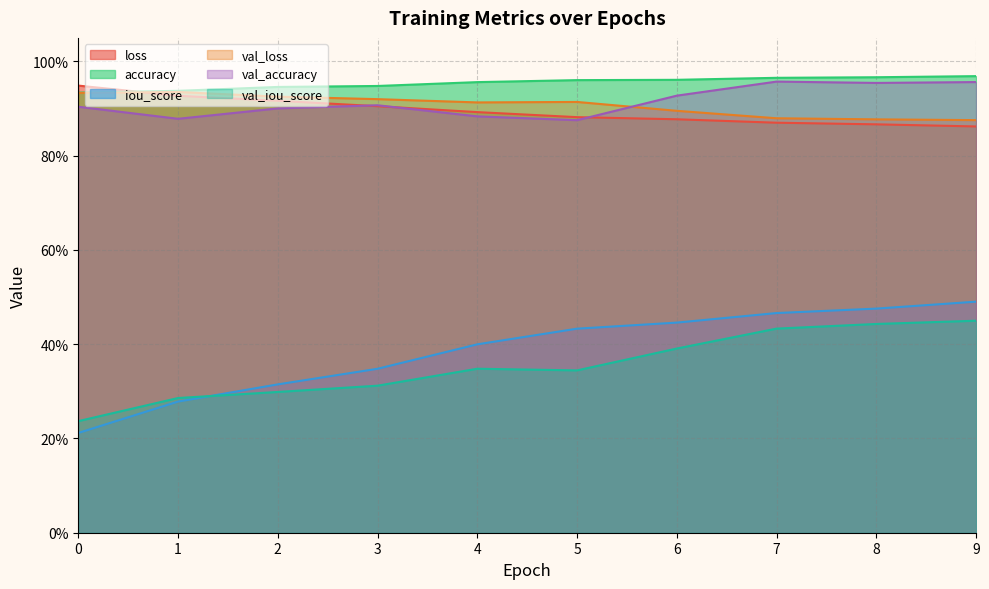

Which series has the largest total across all categories?

accuracy